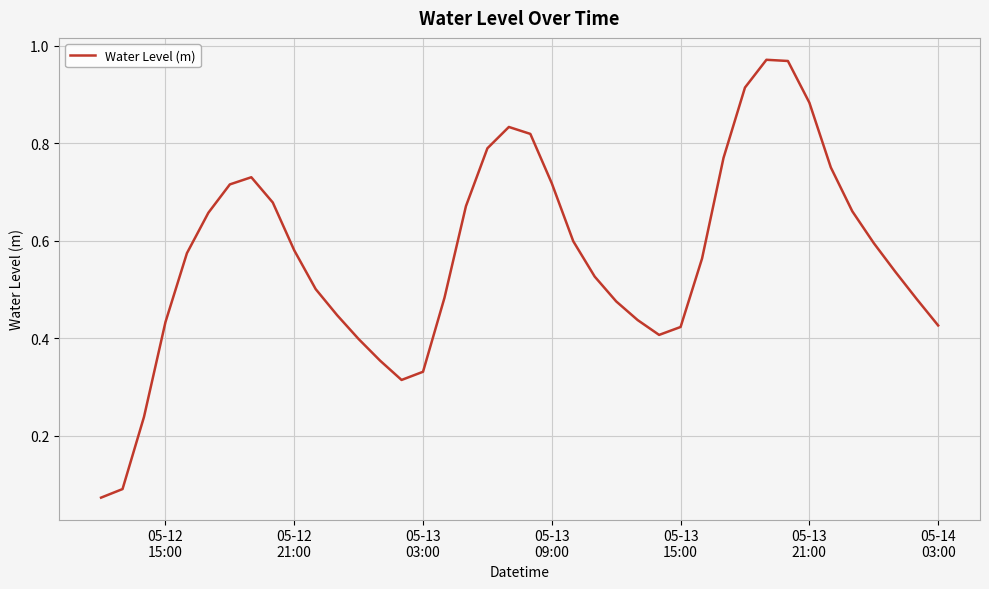

Does the chart have visible grid lines?

Yes